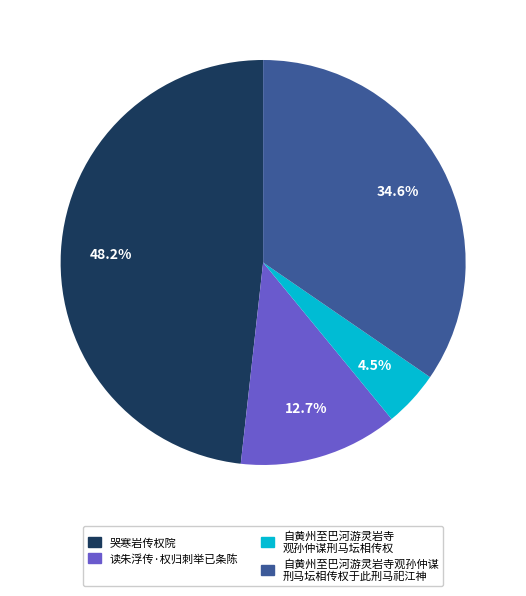

Is there a majority slice in this chart?

No